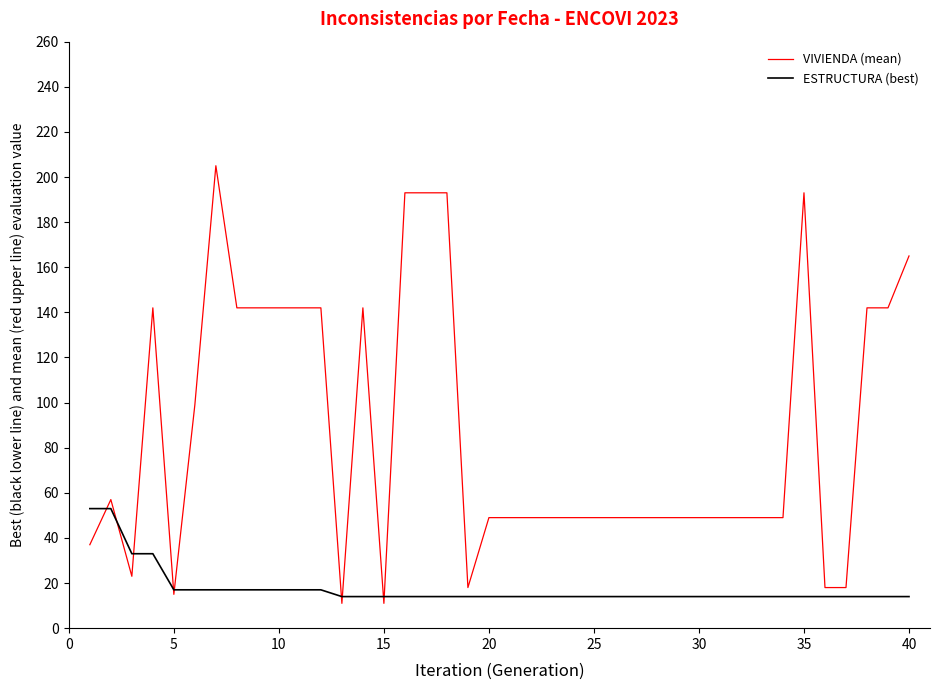

What is the maximum value for VIVIENDA (mean)?

205